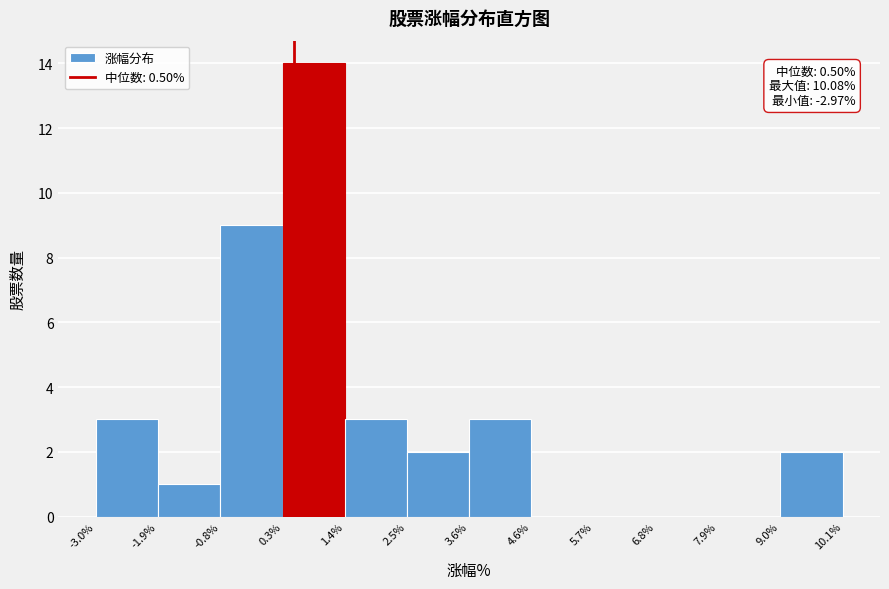

Over which range of the x-axis is the bar tallest?

0.3% to 1.4%